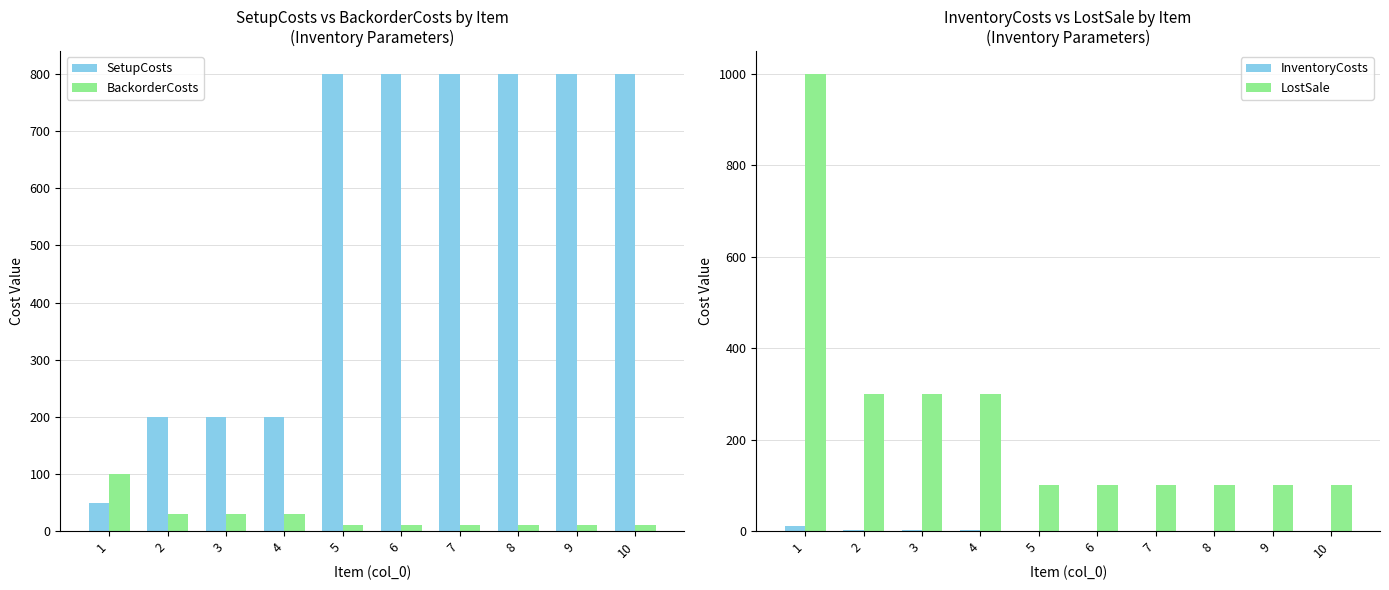

At which category is the sum across all series the highest?

1